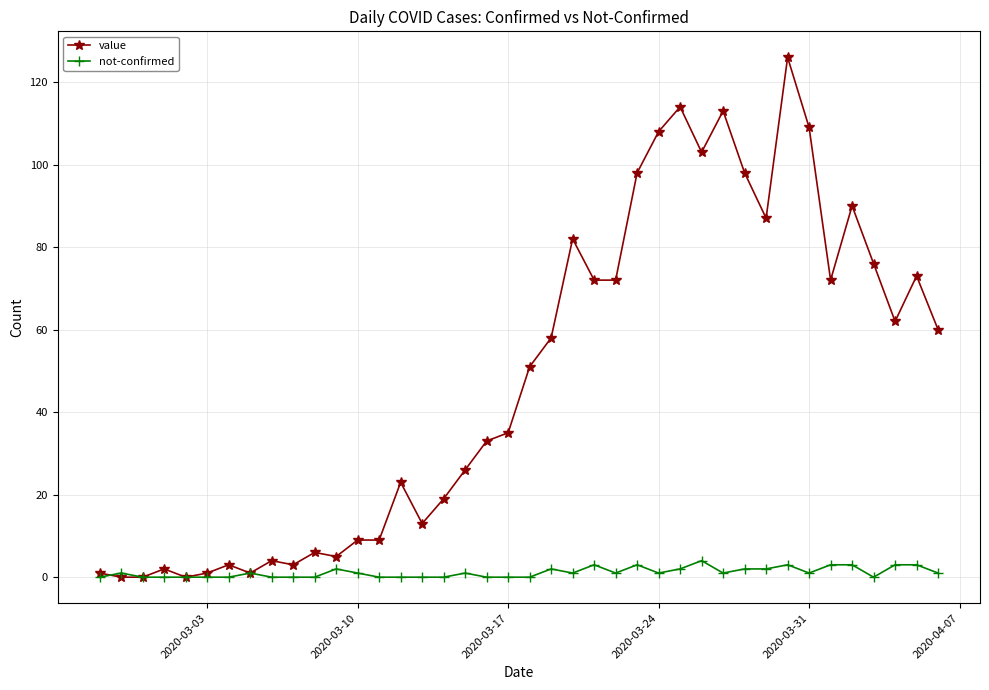

True or false: not-confirmed has more than 1 interior local peaks.

True